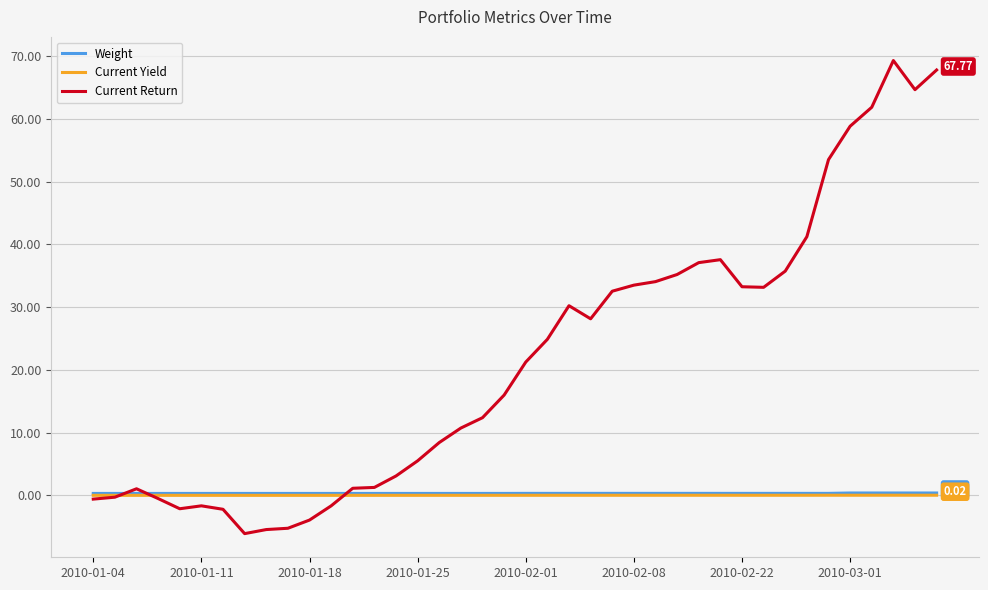

Which series has the widest spread of values?

Current Return